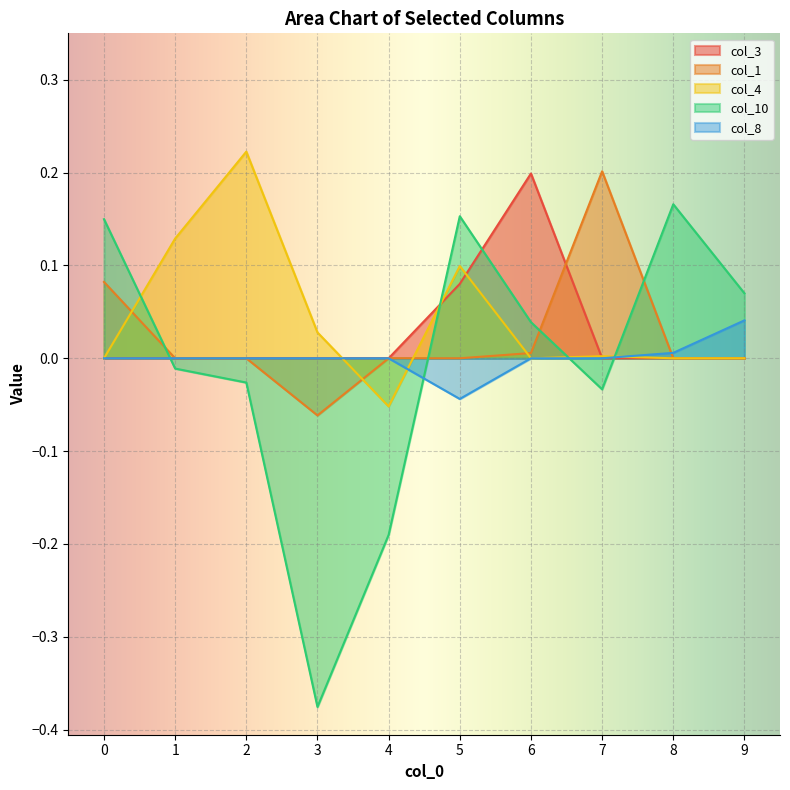

At which category is the sum across all series the highest?

5